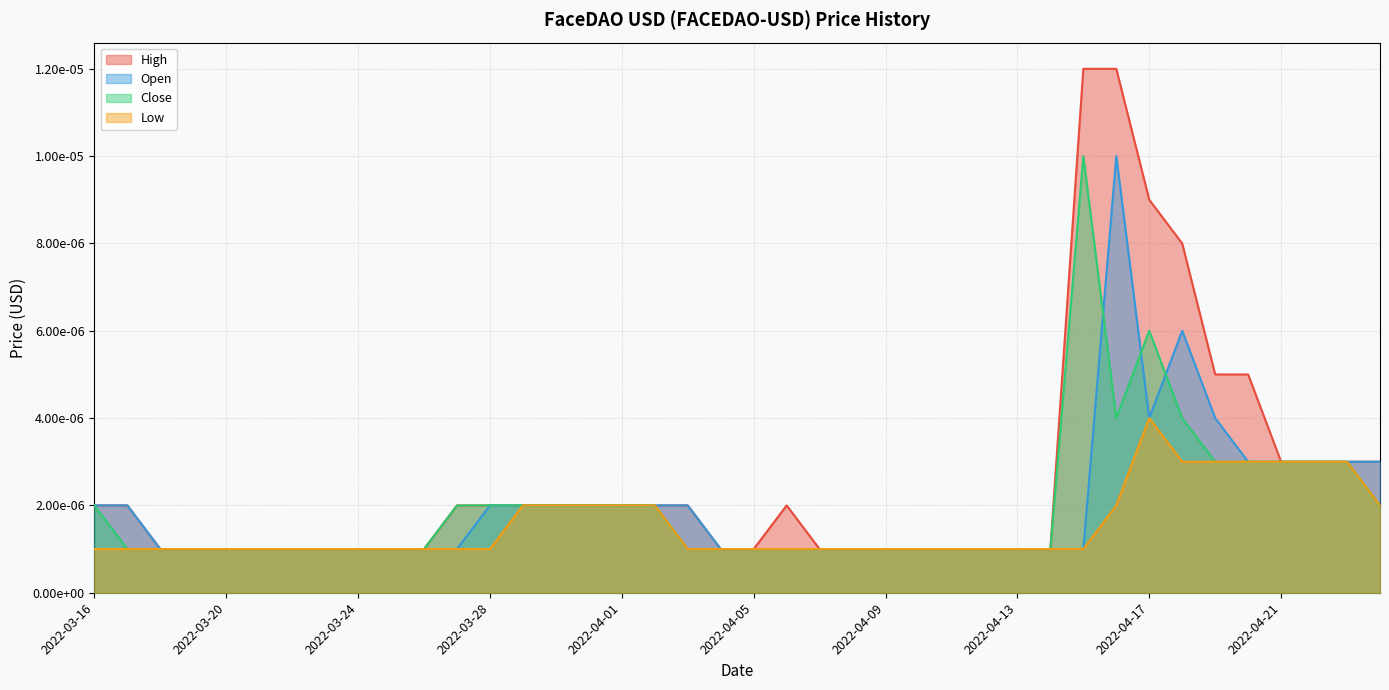

True or false: High and Low cross at least once.

False